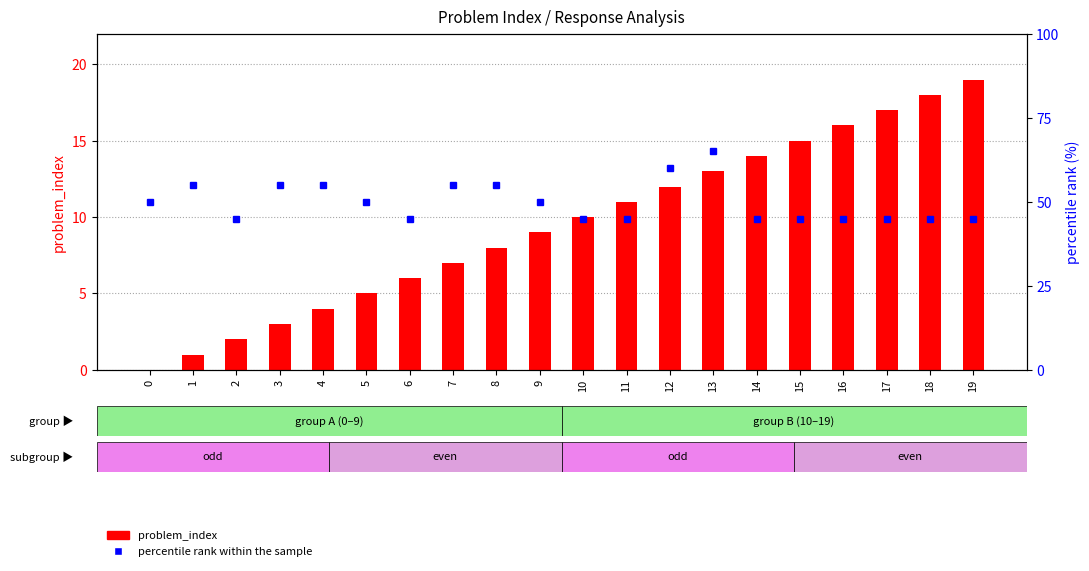

What value does the problem_index series have at 9?

9